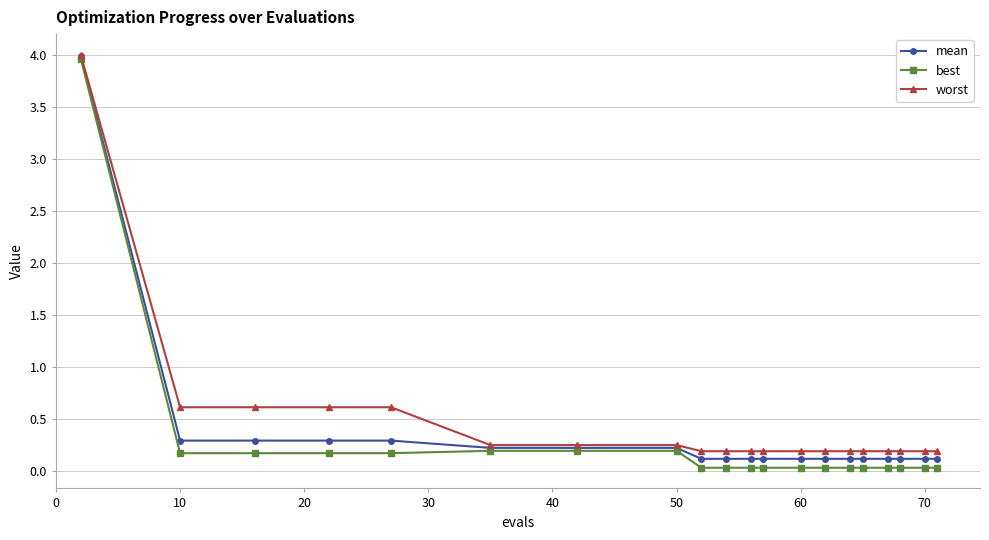

Which series has the largest range (max minus min)?

best